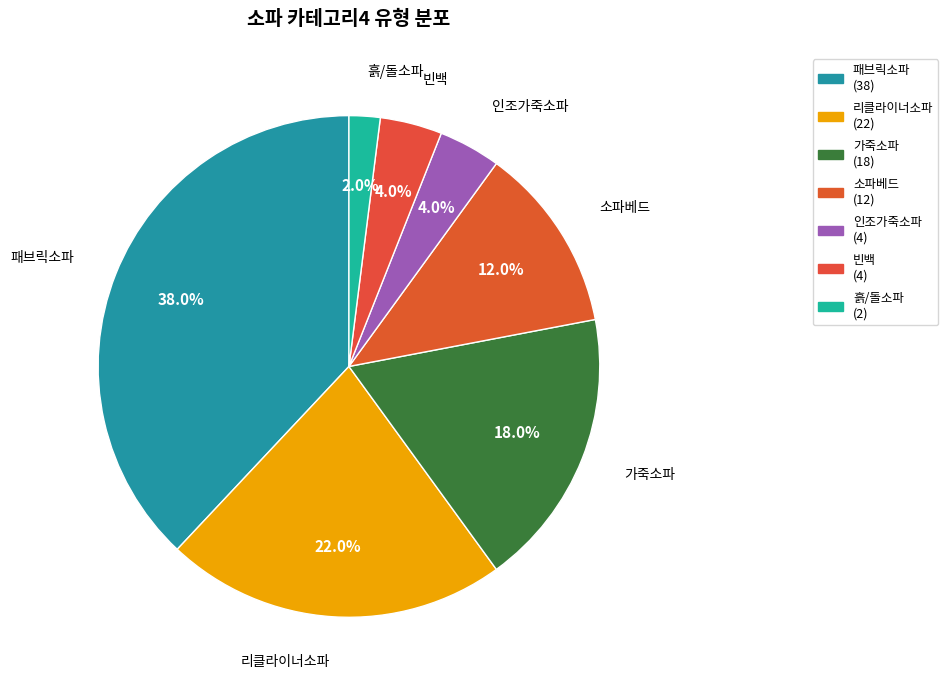

To the nearest percent, what is the difference between the largest and smallest slice percentages?

36%